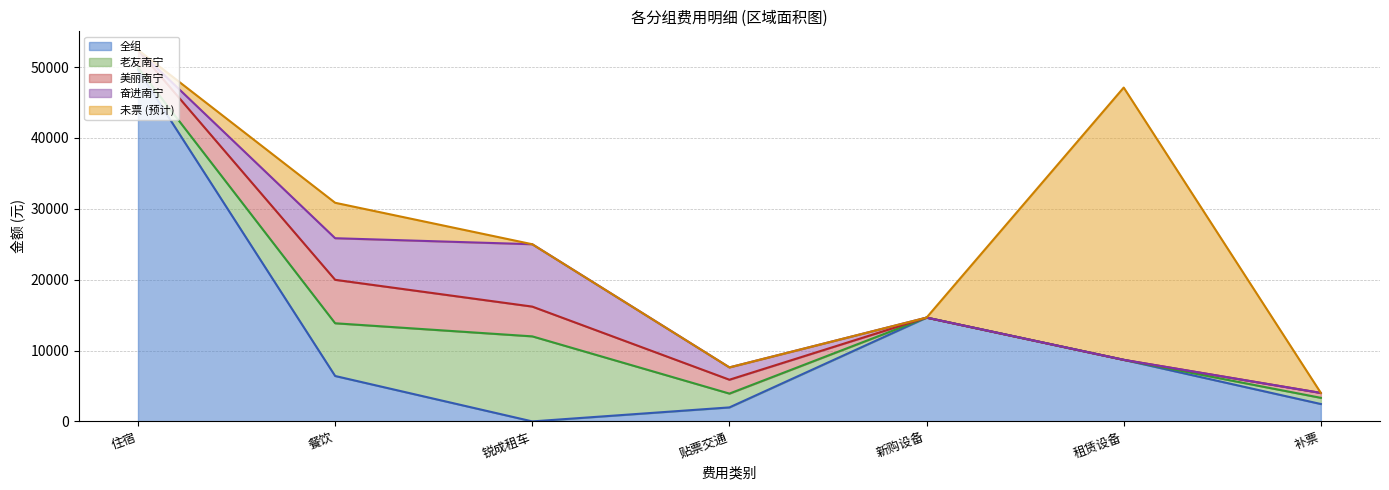

List the labels in order of 未票 (预计) value, largest first.

租赁设备, 餐饮, 住宿, 锐成租车, 贴票交通, 新购设备, 补票